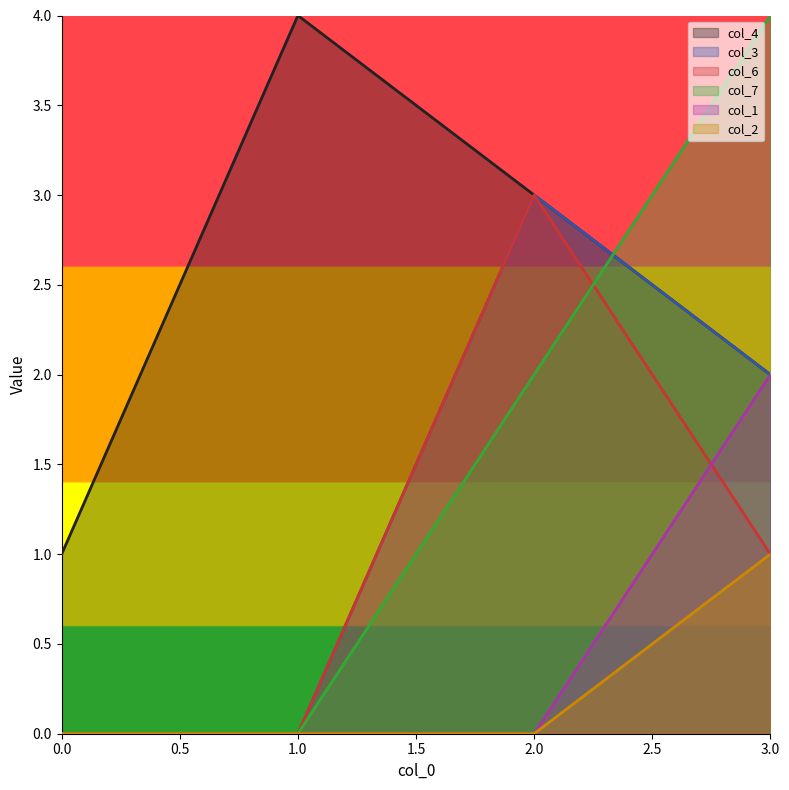

Reading left to right, transcribe all the data shown in this chart.

col_4: 0.0=1	1.0=4	2.0=3	3.0=2
col_3: 0.0=0	1.0=0	2.0=3	3.0=2
col_6: 0.0=0	1.0=0	2.0=3	3.0=1
col_7: 0.0=0	1.0=0	2.0=2	3.0=4
col_1: 0.0=0	1.0=0	2.0=0	3.0=2
col_2: 0.0=0	1.0=0	2.0=0	3.0=1